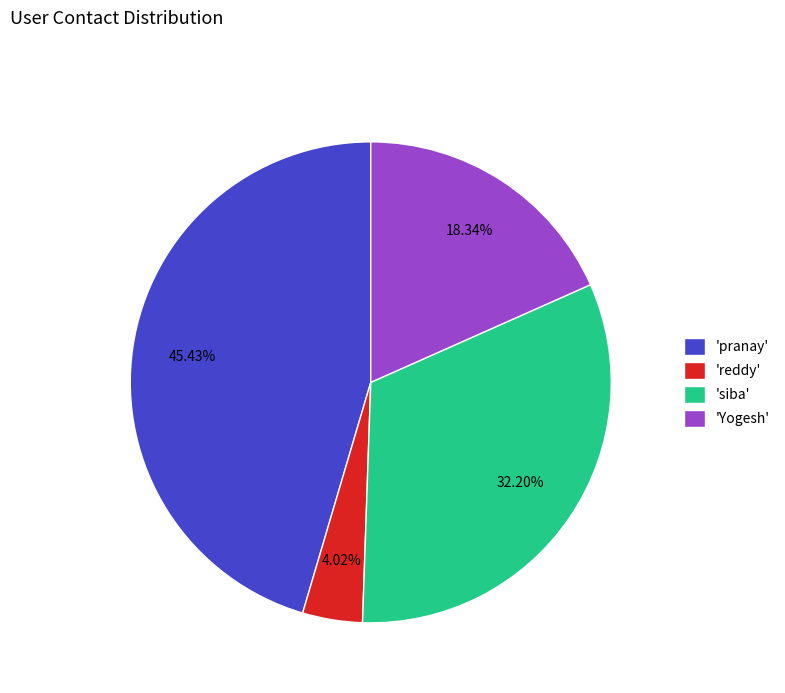

Rank the categories by value from lowest to highest.

'reddy', 'Yogesh', 'siba', 'pranay'